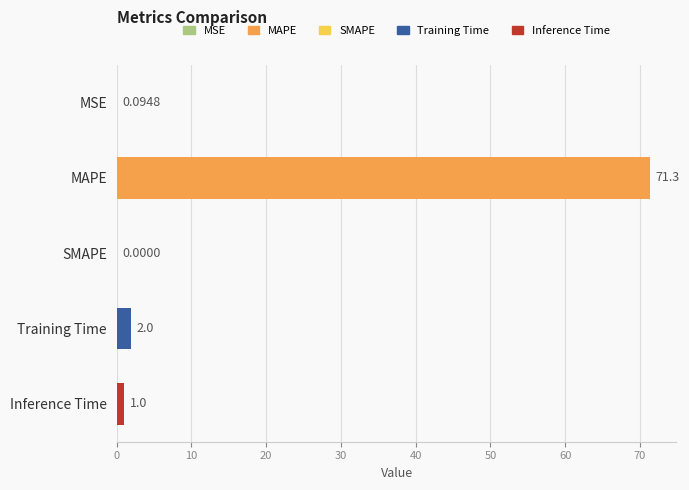

What is the sum of all values?

74.4